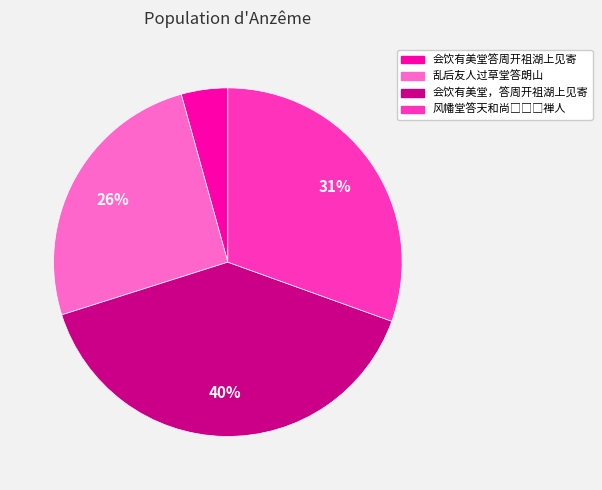

Is there a majority slice in this chart?

No